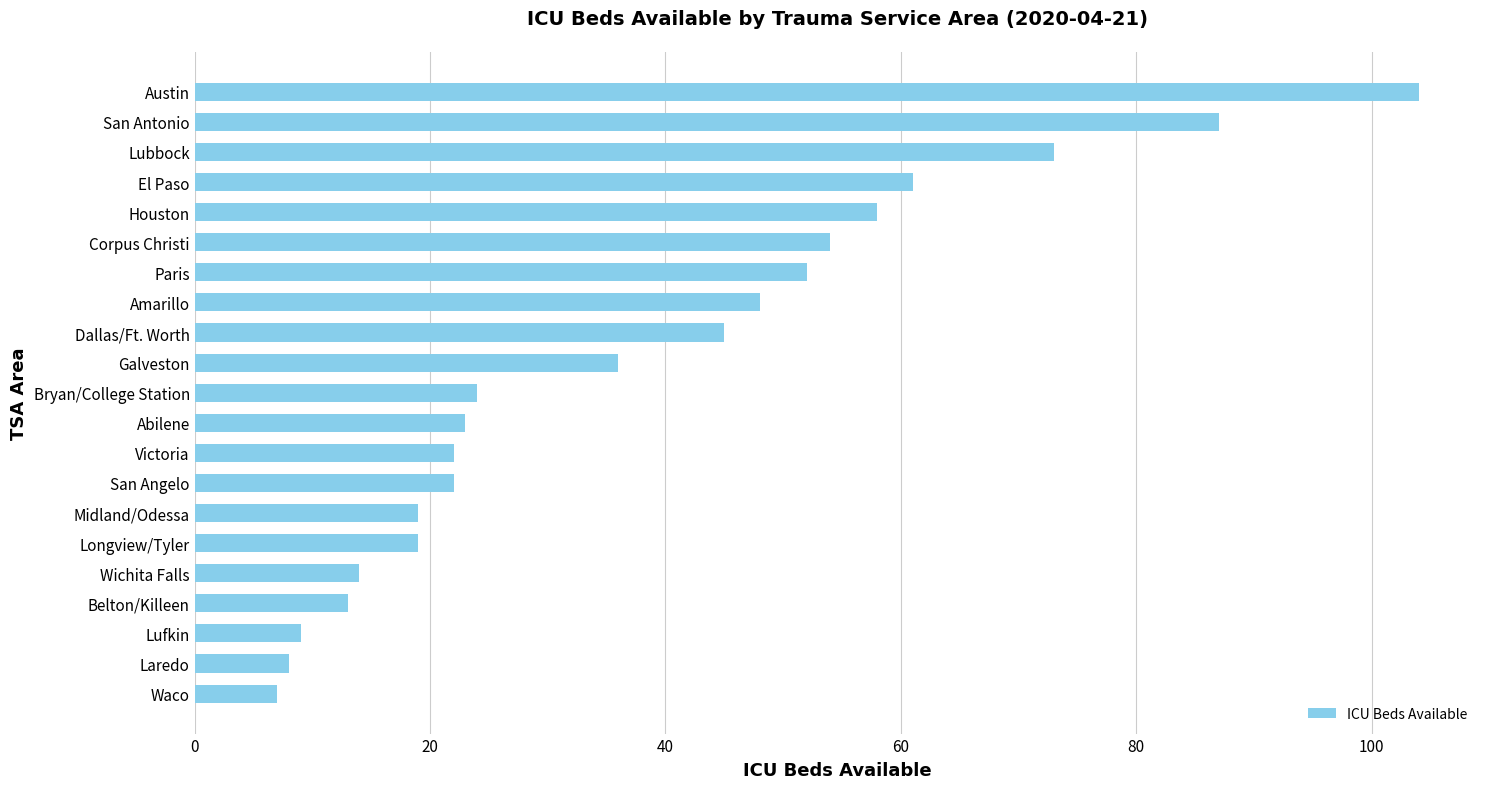

What is the greatest value displayed?

104